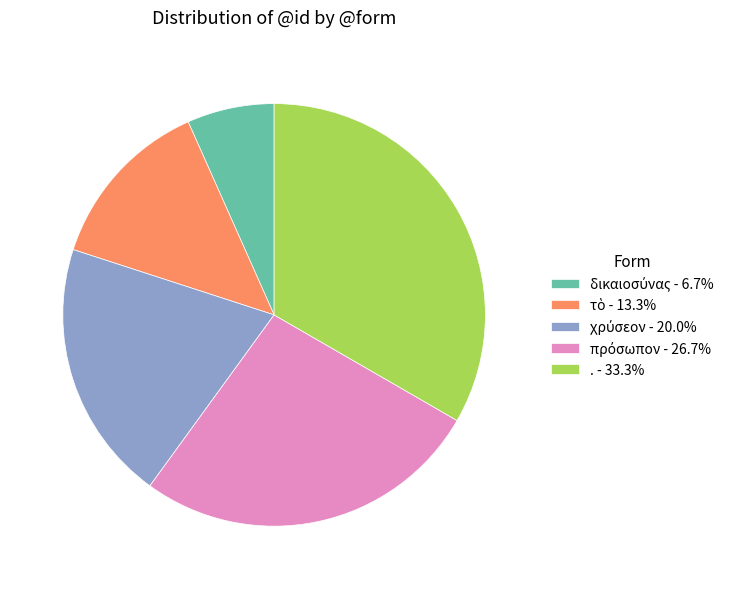

Does any single category account for the majority?

No